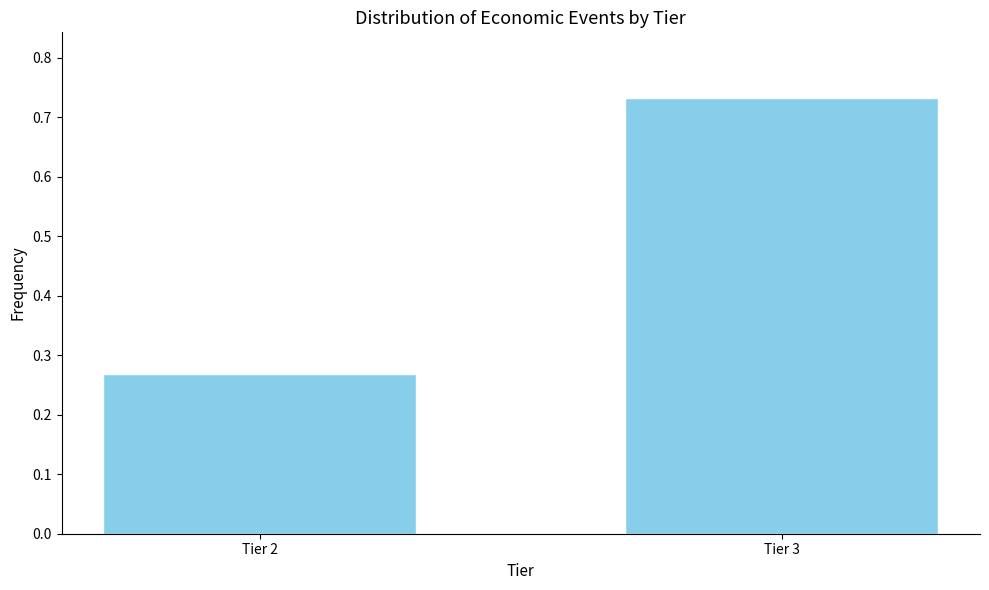

At which label is the value closest to 0?

Tier 2